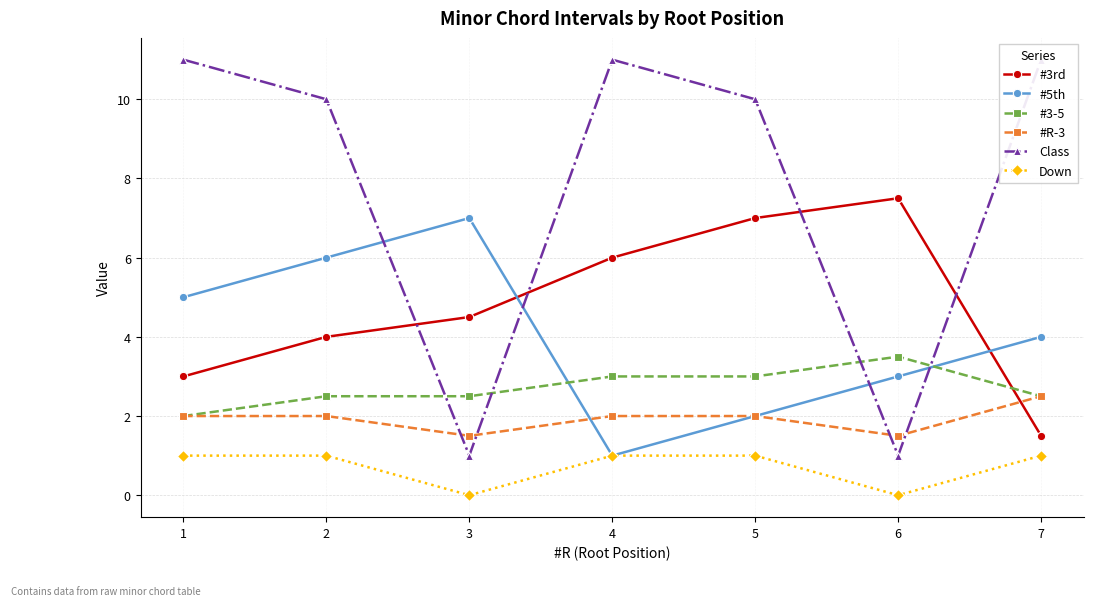

Where is Down nearest to the value 0?

3